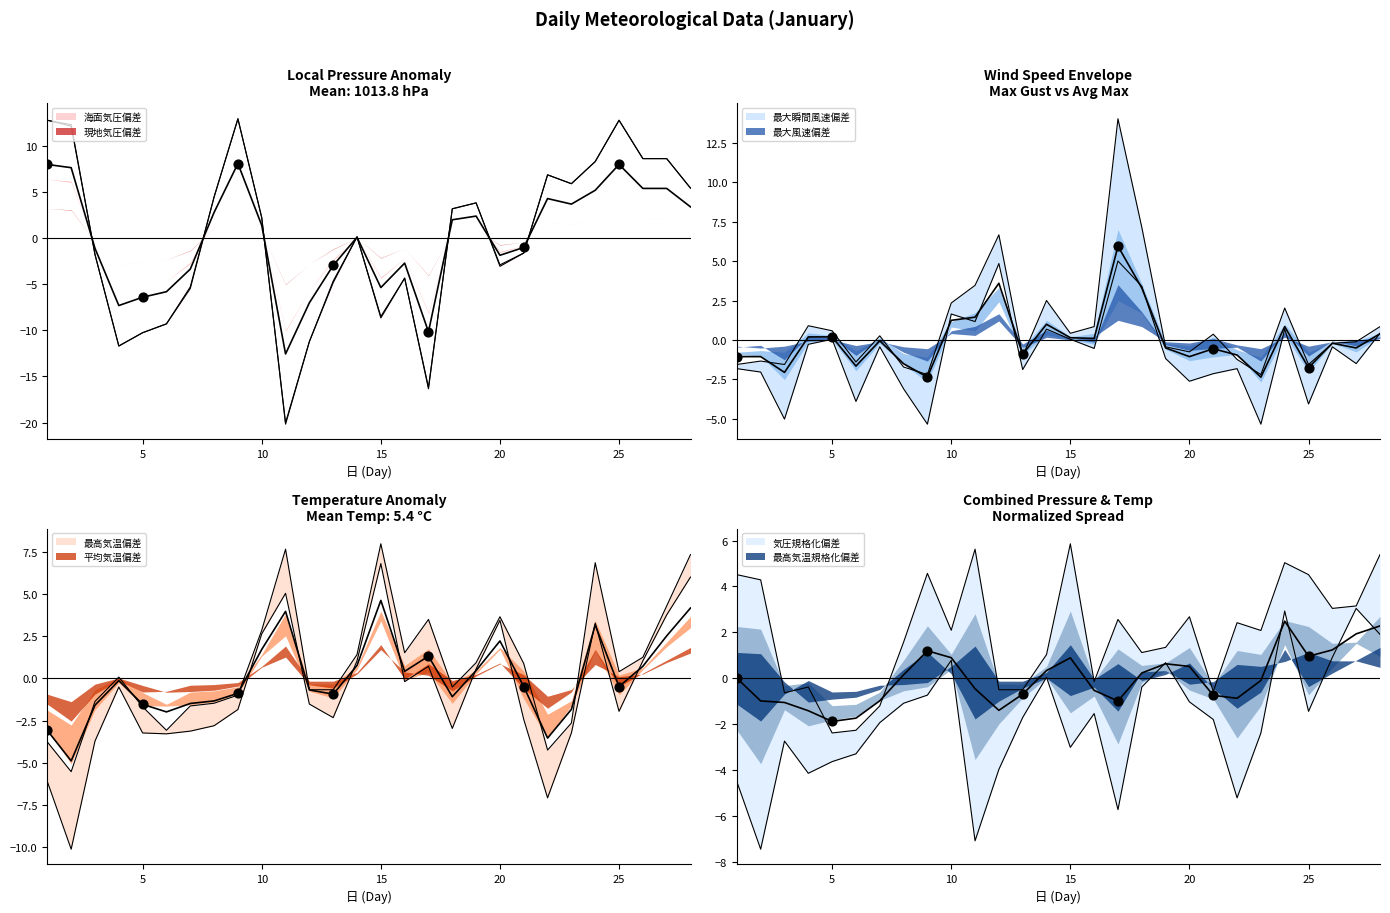

Is the value of col_2 at 17 greater than the value of 気圧(hPa) at 15?

No